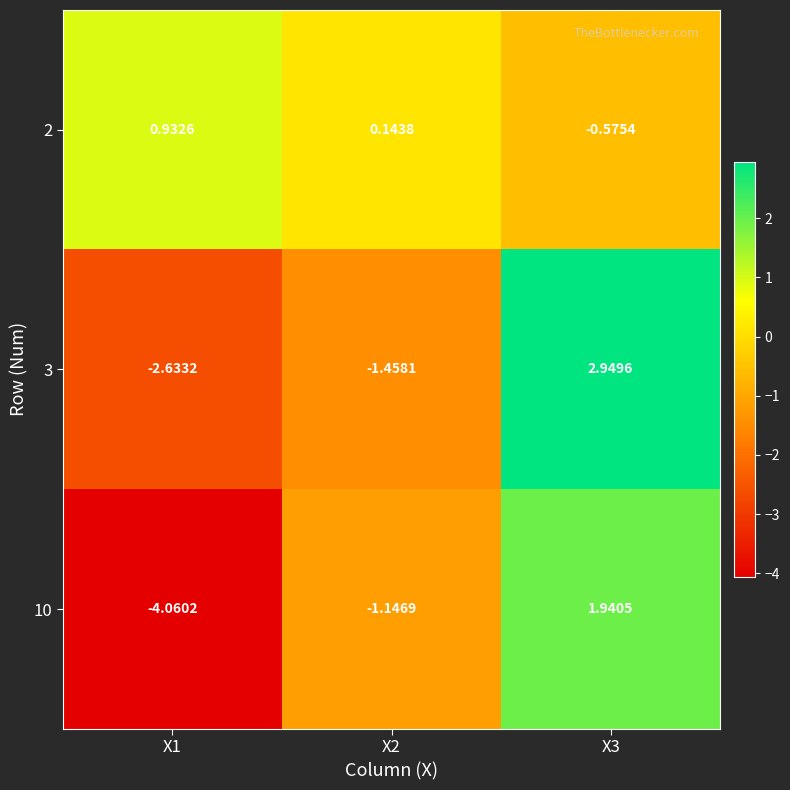

Is the value of 10 at X2 greater than the value of 3 at X2?

Yes